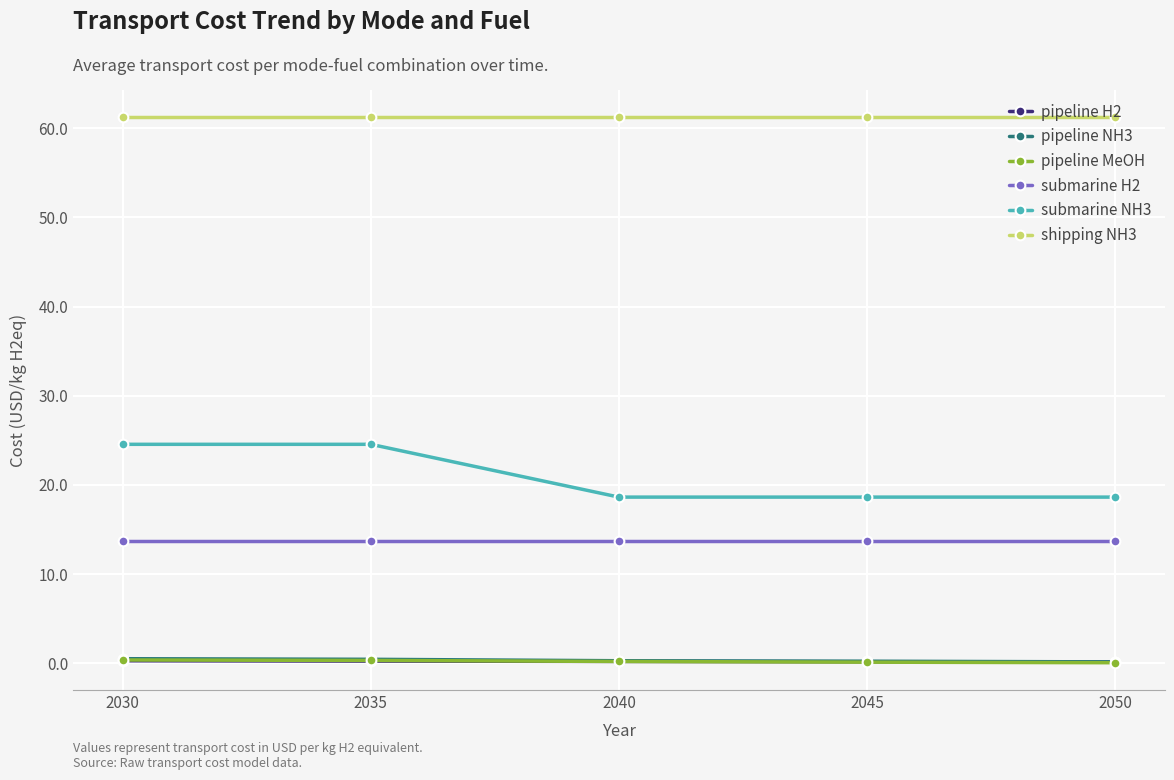

After their last crossing, which series has the higher values: pipeline H2 or pipeline MeOH?

pipeline H2